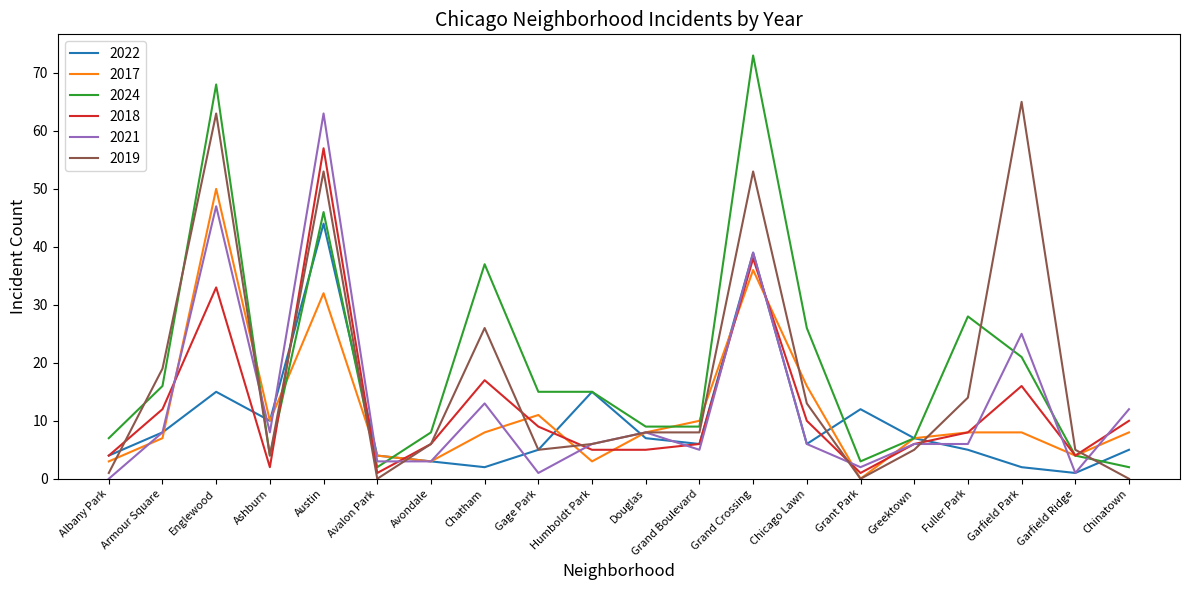

What is the sum of the 2022 values at Albany Park and Garfield Park?

6